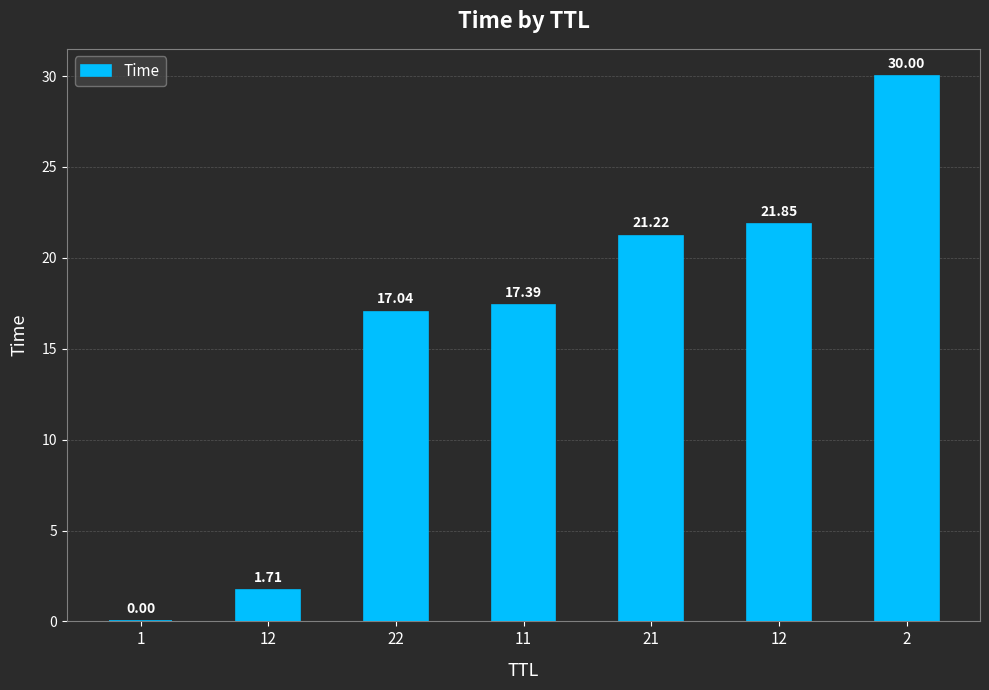

The chart shows a value of 21.9 at 12. True or false?

True